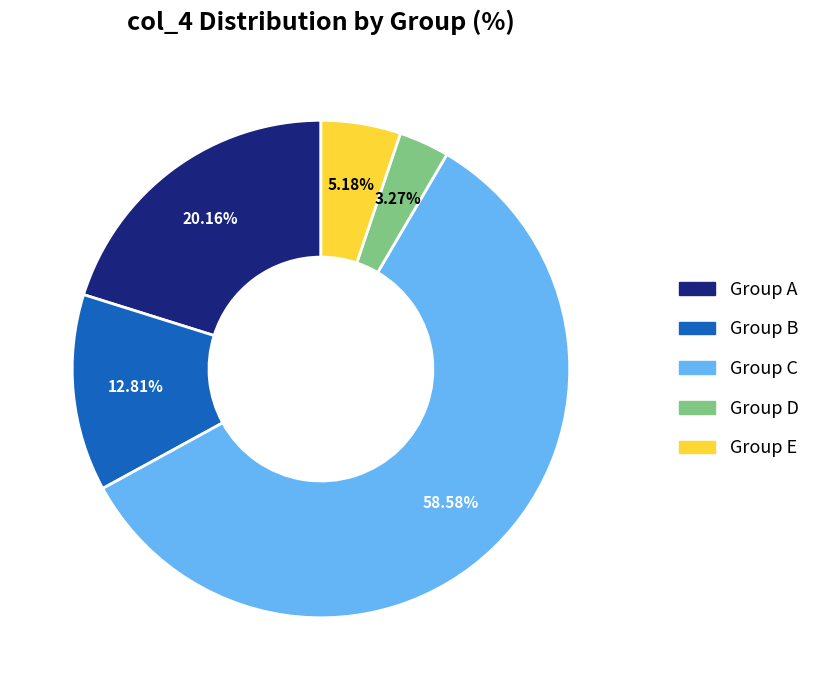

Which slice is the largest?

Group C